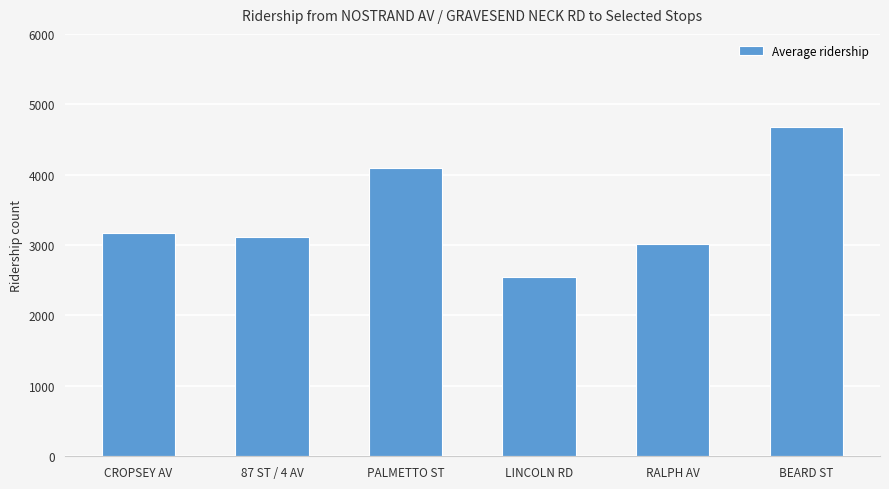

What is the value of the 3rd bar from the left?

4102